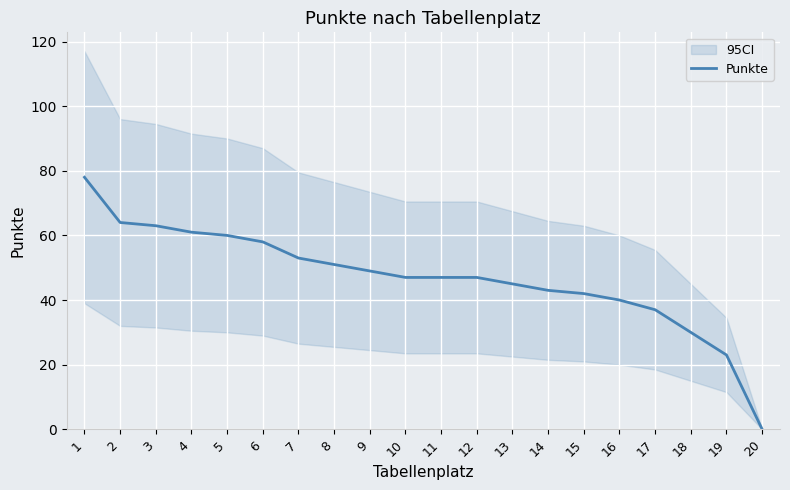

What is the maximum value shown in the chart?

78